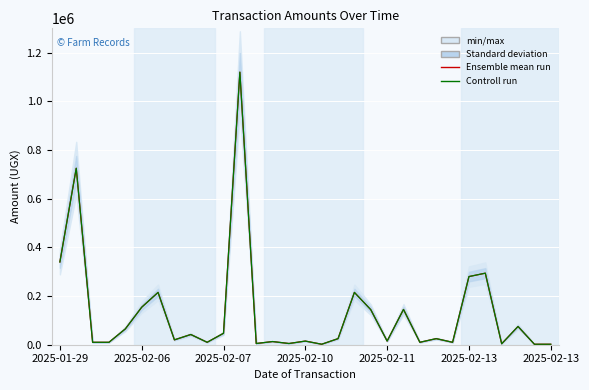

Between 17 and 26, which series saw the biggest shift?

Ensemble mean run